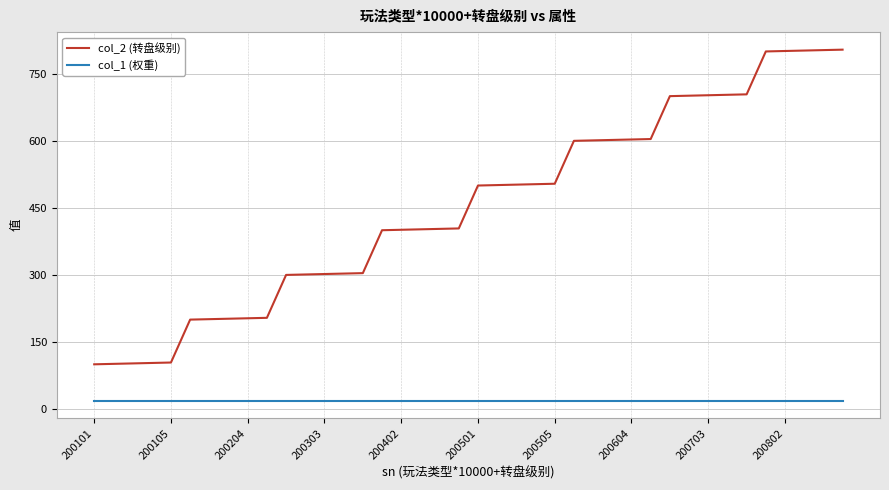

Rank the series by their maximum value, from lowest to highest.

col_1 (权重), col_2 (转盘级别)